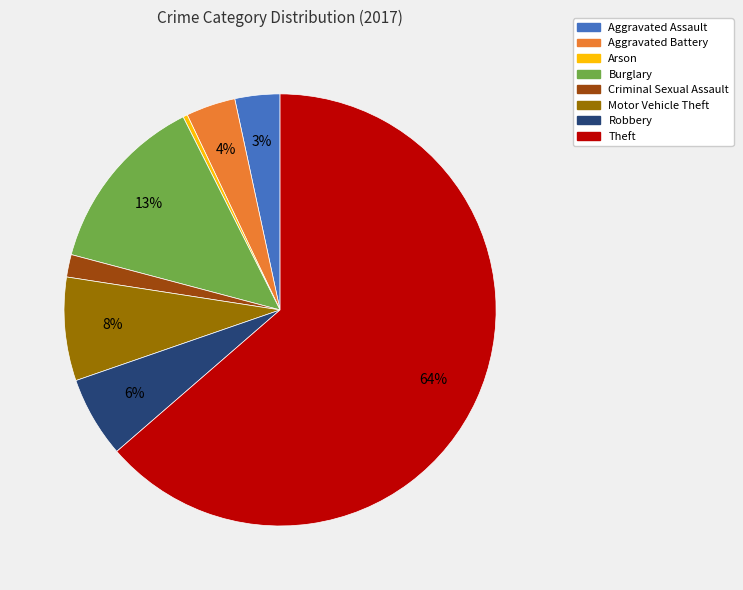

The Aggravated Assault slice represents 10% of the pie. True or false?

False